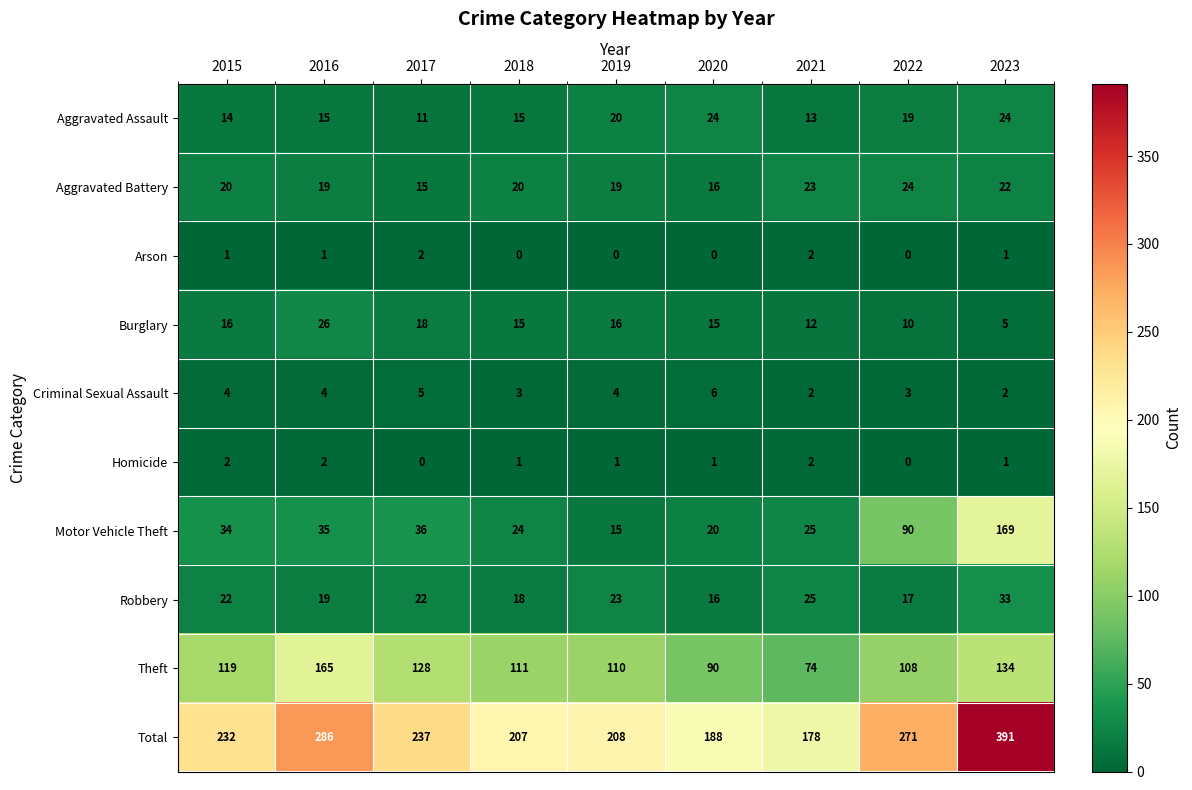

What is the difference between the maximum and minimum values in the Theft series?

91